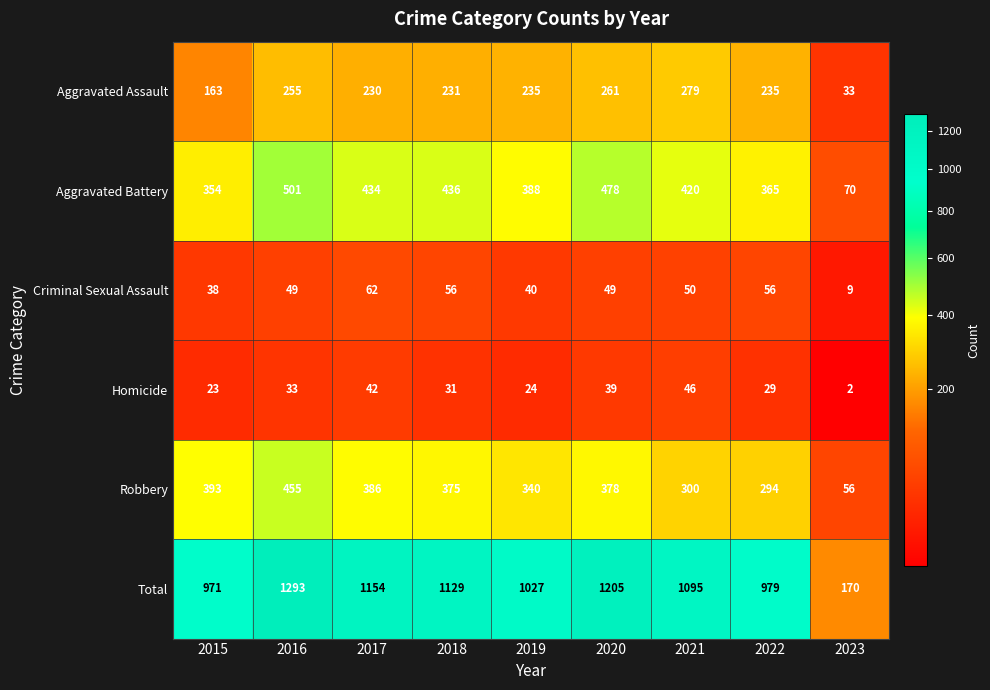

What is the approximate value of Aggravated Battery at 2020, to the nearest 10?

480